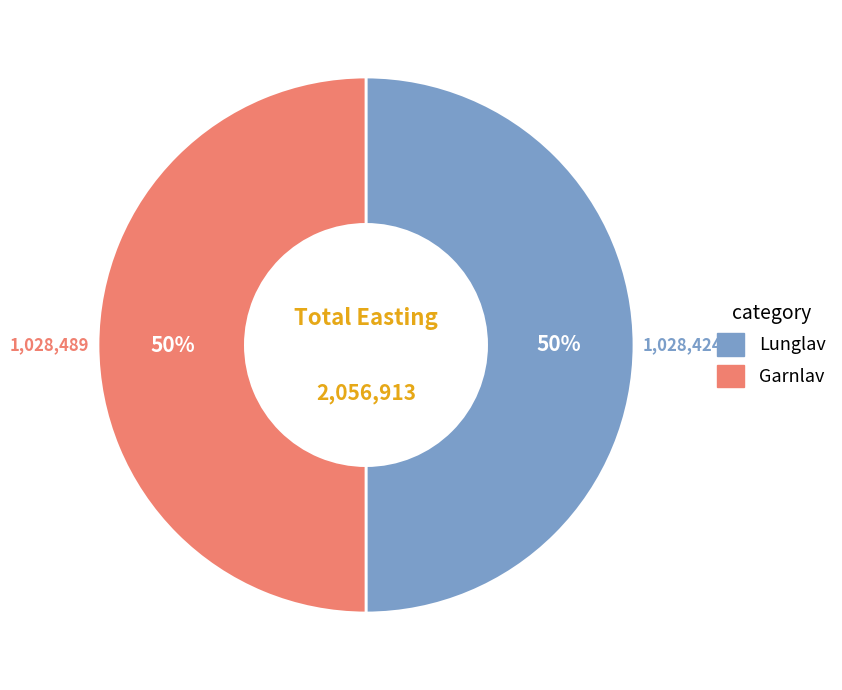

What is the ratio of the value at Lunglav to the value at Garnlav?

1.0